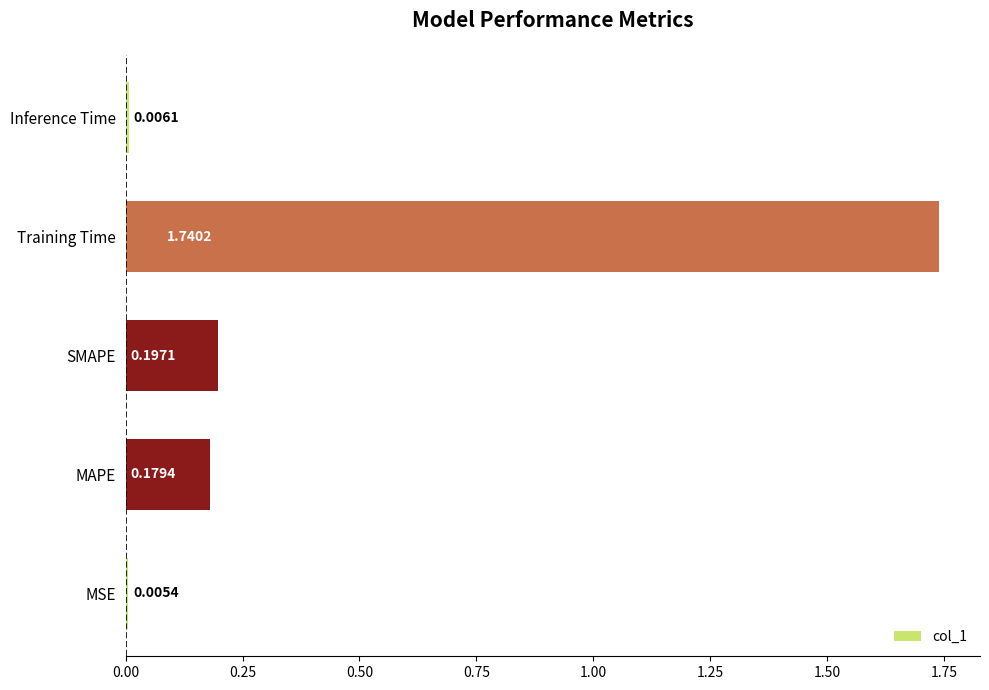

Which has a higher value, Inference Time or MSE?

Inference Time